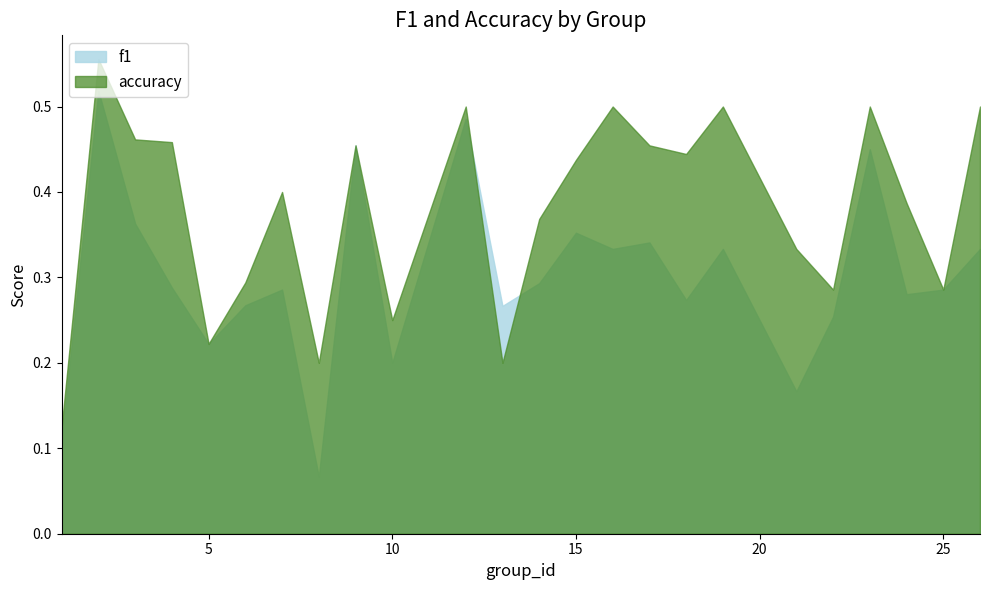

Does the chart have visible grid lines?

No